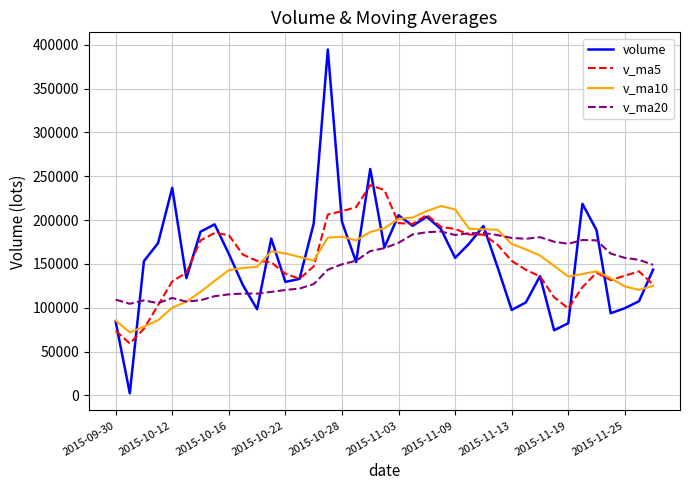

Rank the series by their maximum value, from highest to lowest.

volume, v_ma5, v_ma10, v_ma20